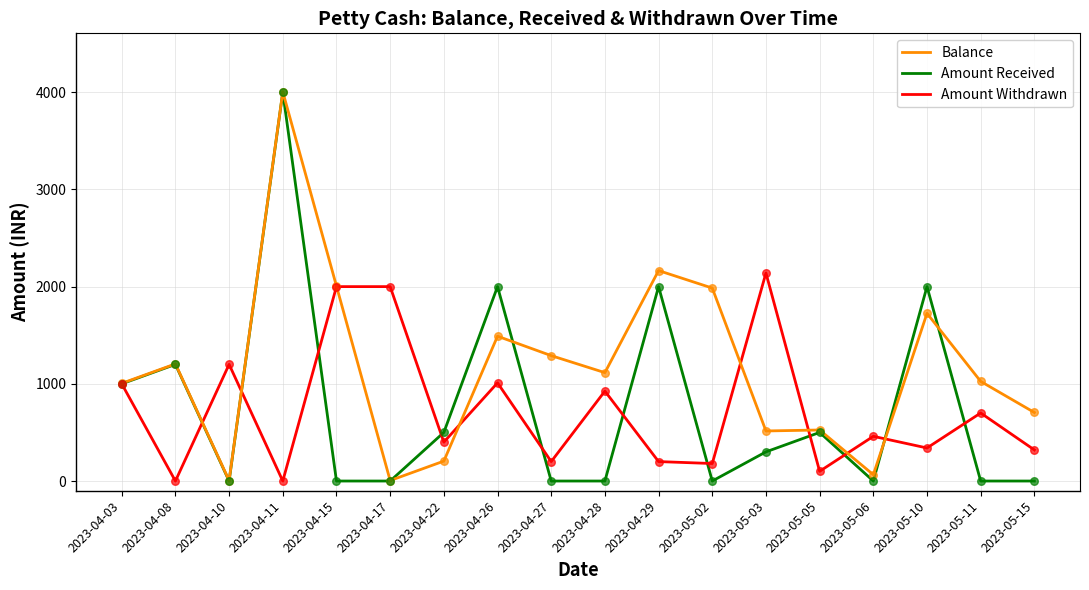

Which series has the largest total across all categories?

Balance